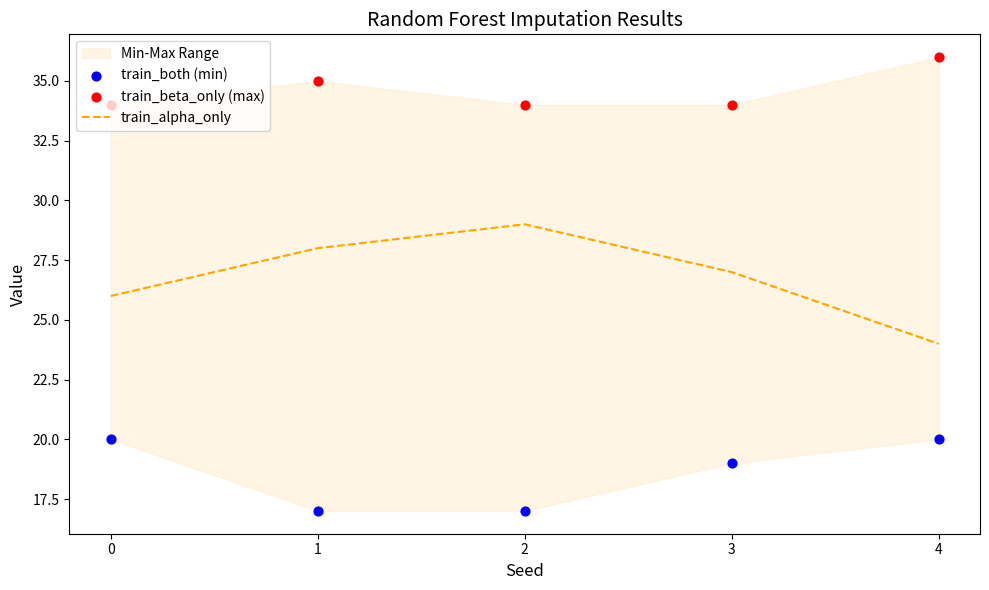

Which series reaches the maximum Y coordinate?

train_beta_only (max)